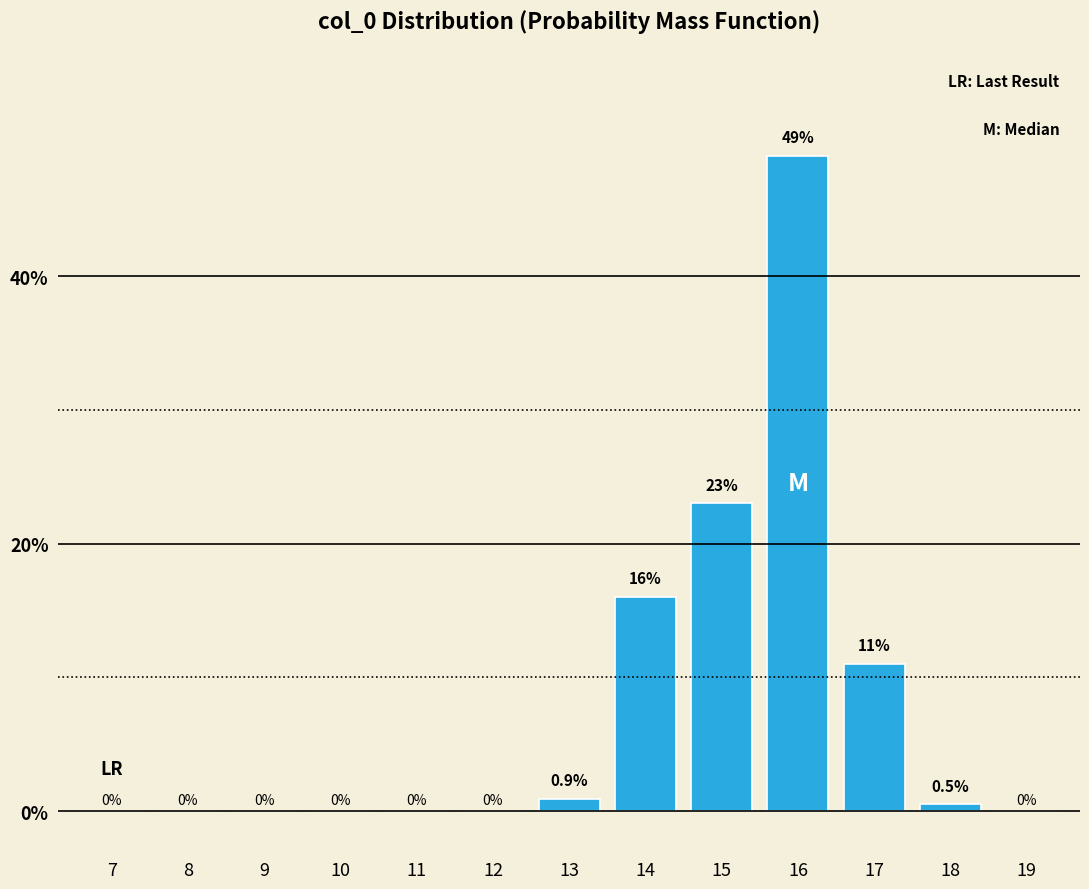

Reading left to right, what are all the values shown in this chart?

7=0.0	8=0.0	9=0.0	10=0.0	11=0.0	12=0.0	13=0.9	14=16.0	15=23.0	16=49.0	17=11.0	18=0.5	19=0.0